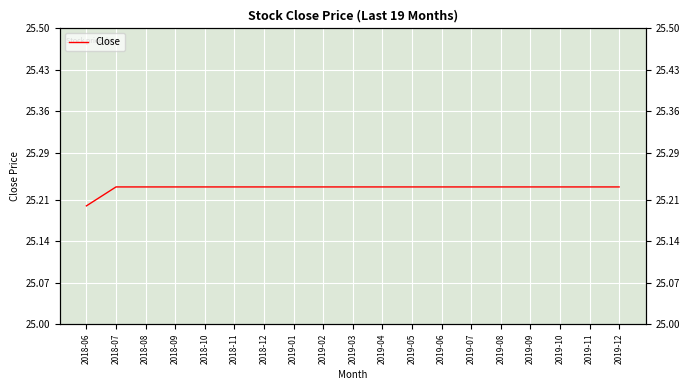

The value at 2018-12 is 17.2. True or false?

False